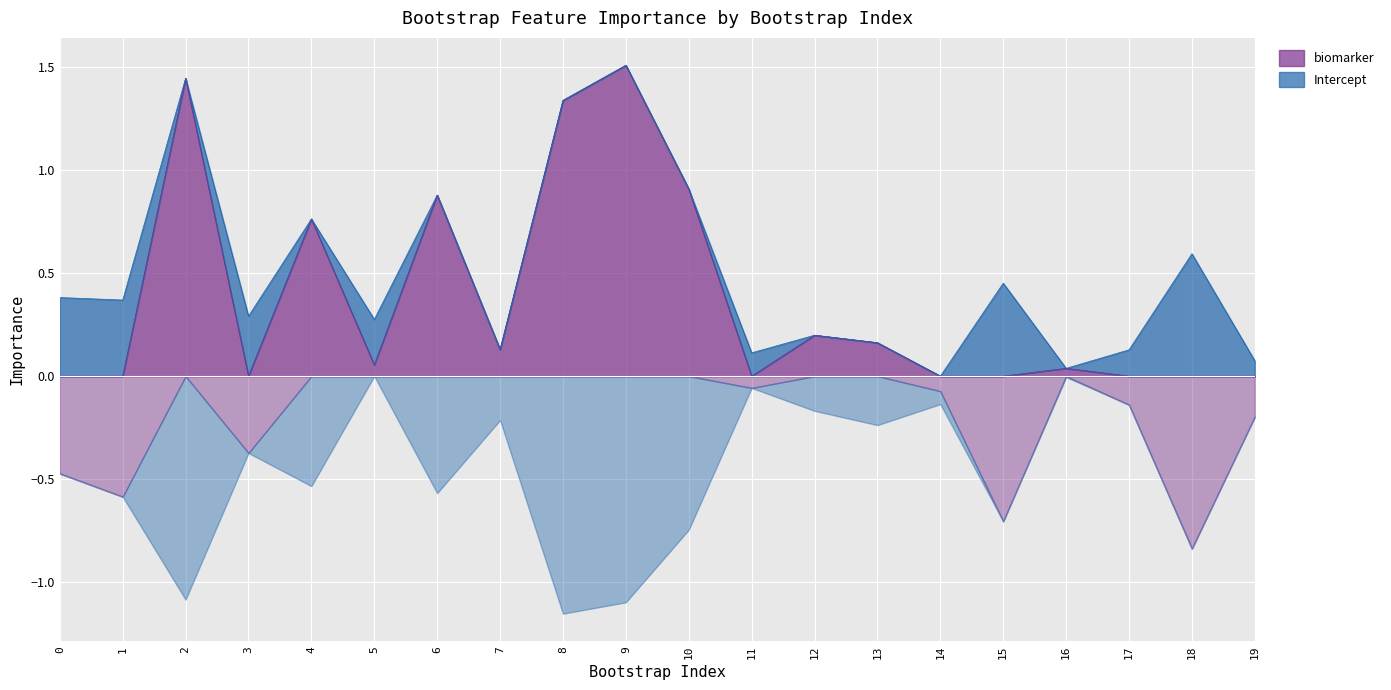

How many values in the Intercept series exceed 0?

9